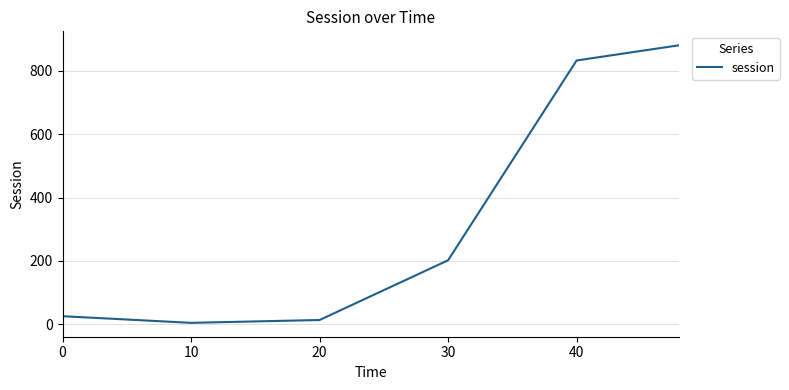

How many lines are shown in the chart?

1